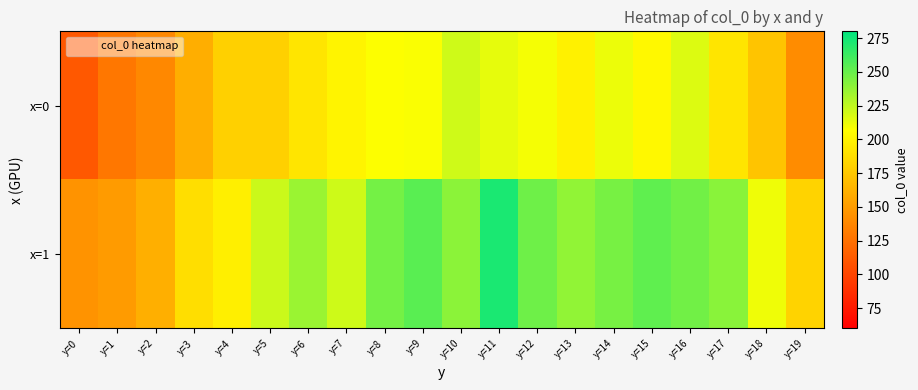

Reading left to right, what are all the values shown in this chart?

x=0: y=0=111.0	y=1=128.5	y=2=138.8	y=3=160.2	y=4=179.8	y=5=180.3	y=6=191.9	y=7=200.3	y=8=207.3	y=9=208.2	y=10=220.5	y=11=213.4	y=12=209.3	y=13=198.6	y=14=211.8	y=15=203.0	y=16=216.5	y=17=192.3	y=18=172.7	y=19=141.2
x=1: y=0=144.7	y=1=149.6	y=2=161.3	y=3=187.9	y=4=197.9	y=5=221.7	y=6=235.7	y=7=221.0	y=8=246.1	y=9=254.1	y=10=239.7	y=11=272.0	y=12=247.9	y=13=237.9	y=14=245.5	y=15=252.1	y=16=247.2	y=17=240.4	y=18=211.1	y=19=181.7